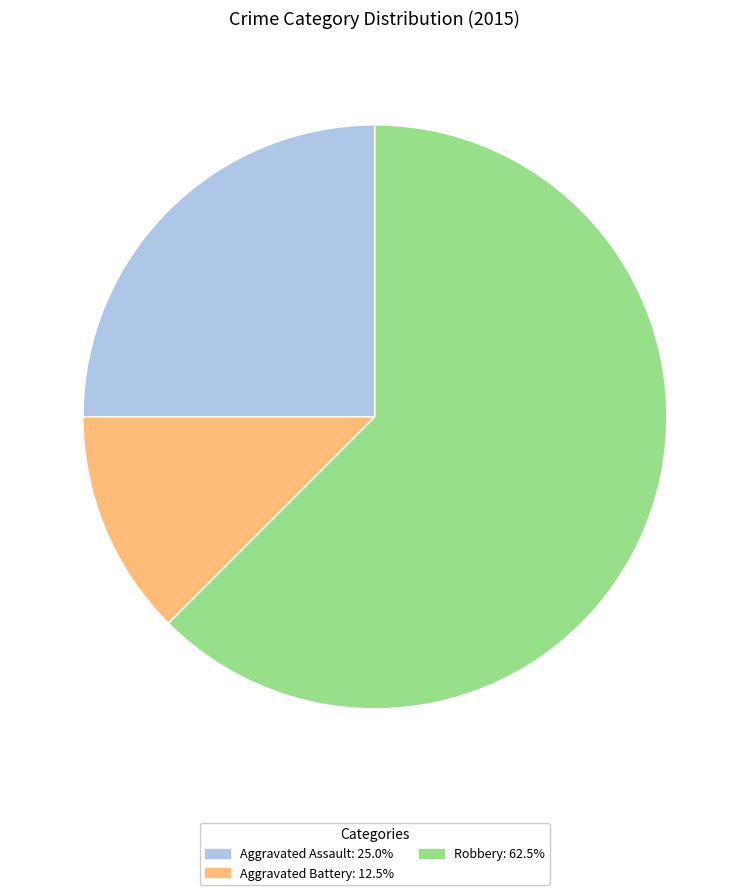

What is the majority slice?

Robbery